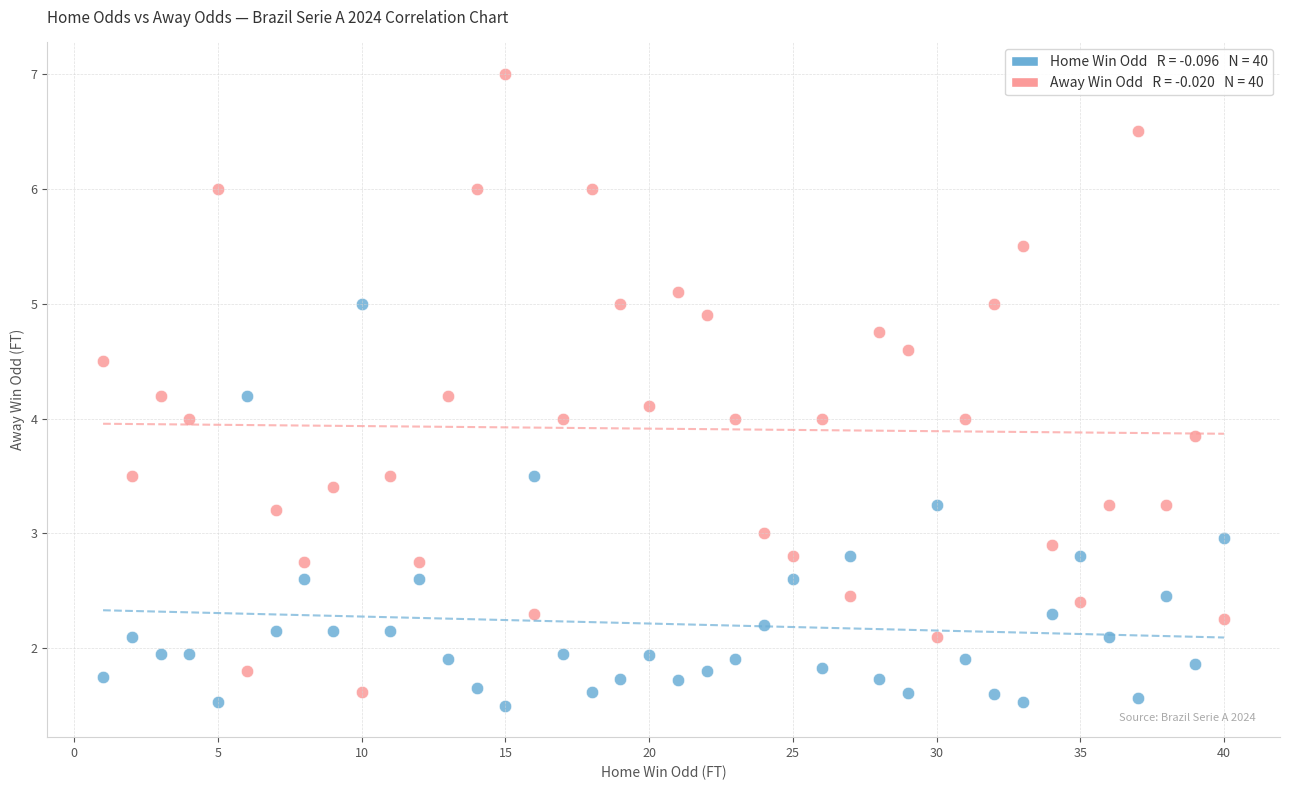

Across all data points, what is the range of X values (max minus min)?

39.0